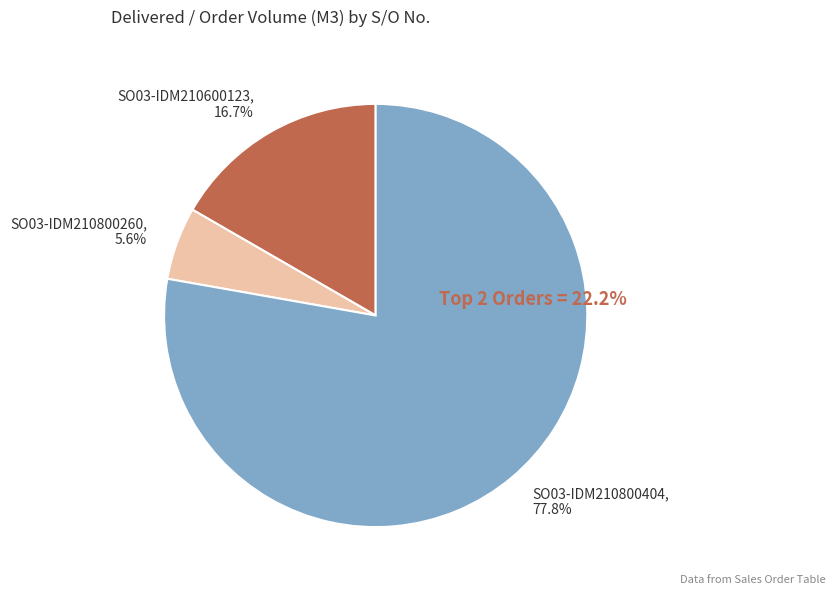

Do SO03-IDM210600123 and SO03-IDM210800260 together represent more than half of the pie?

No